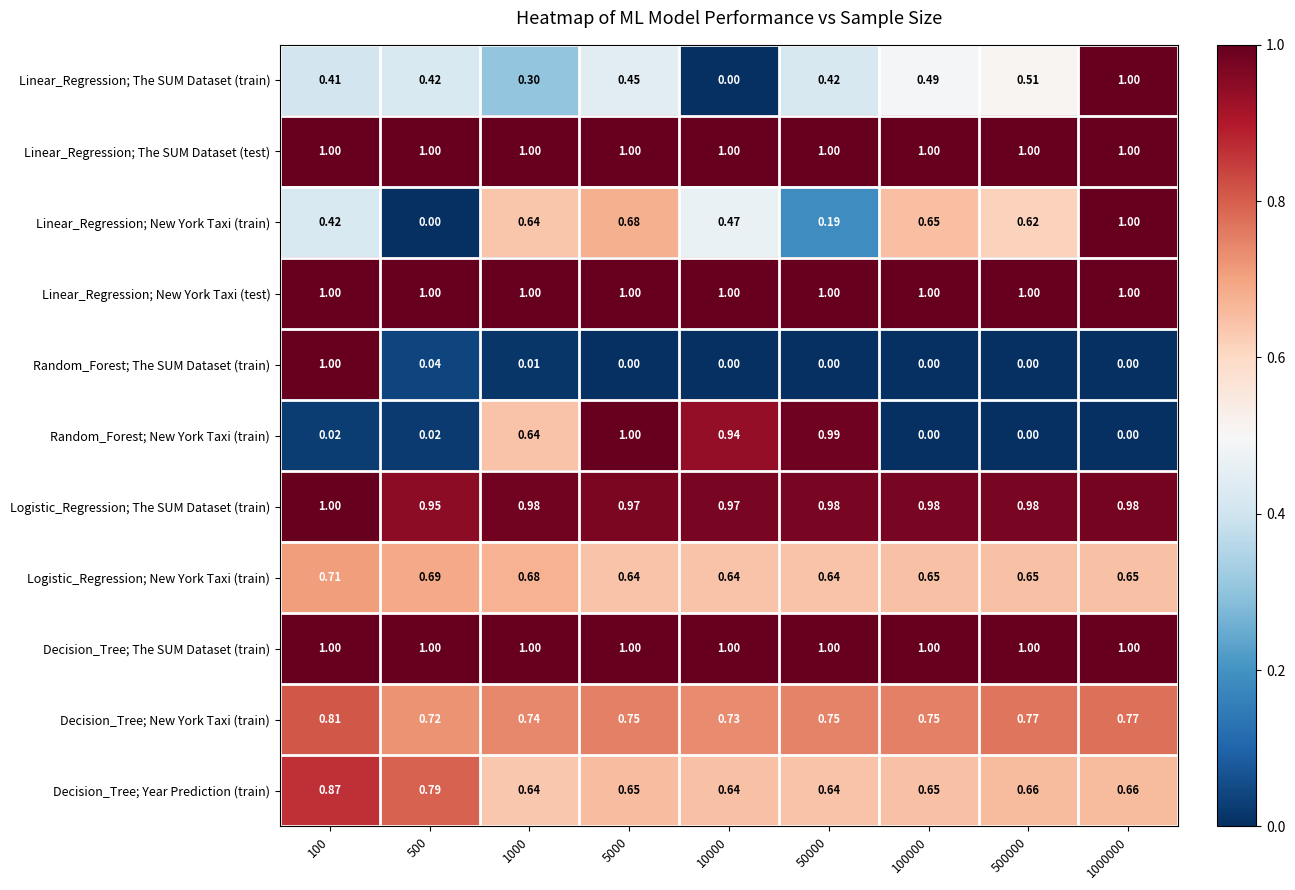

Between 50000 and 100000, which series saw the biggest shift?

Random_Forest; New York Taxi (train)